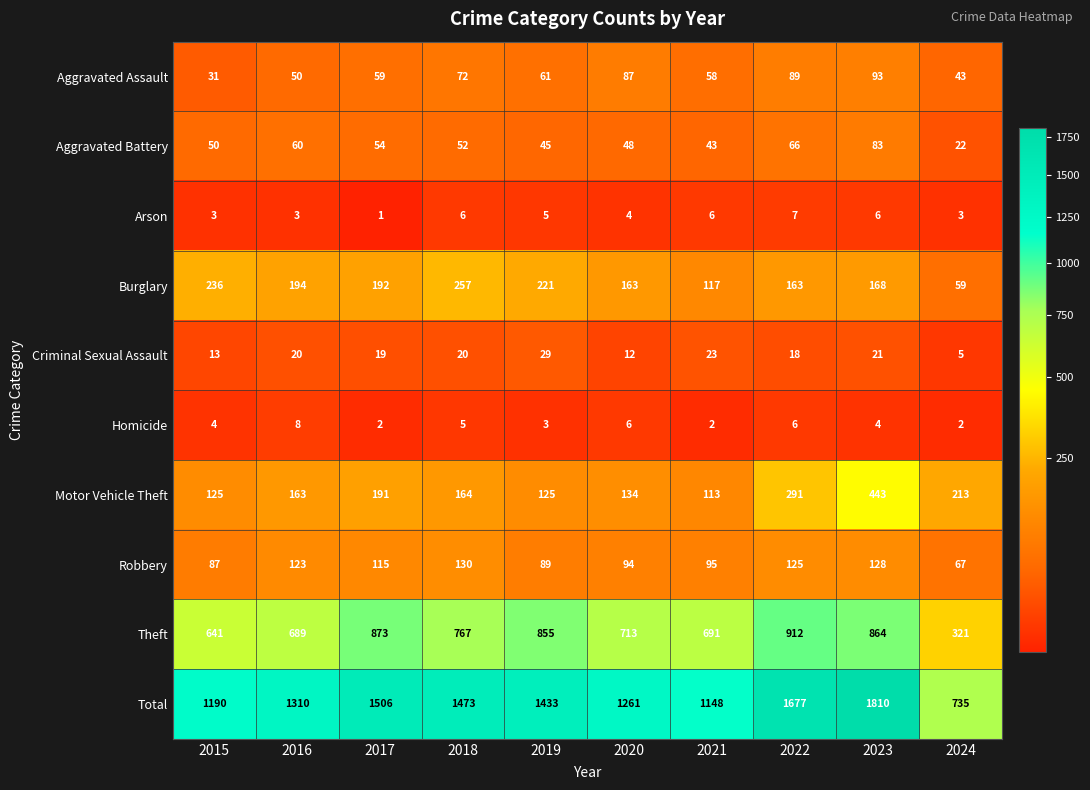

Read the Robbery value at 2018, to the nearest 10.

130